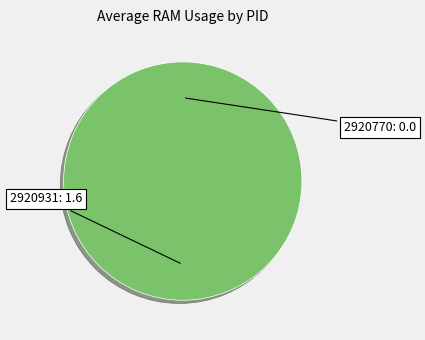

What is the majority slice?

2920931